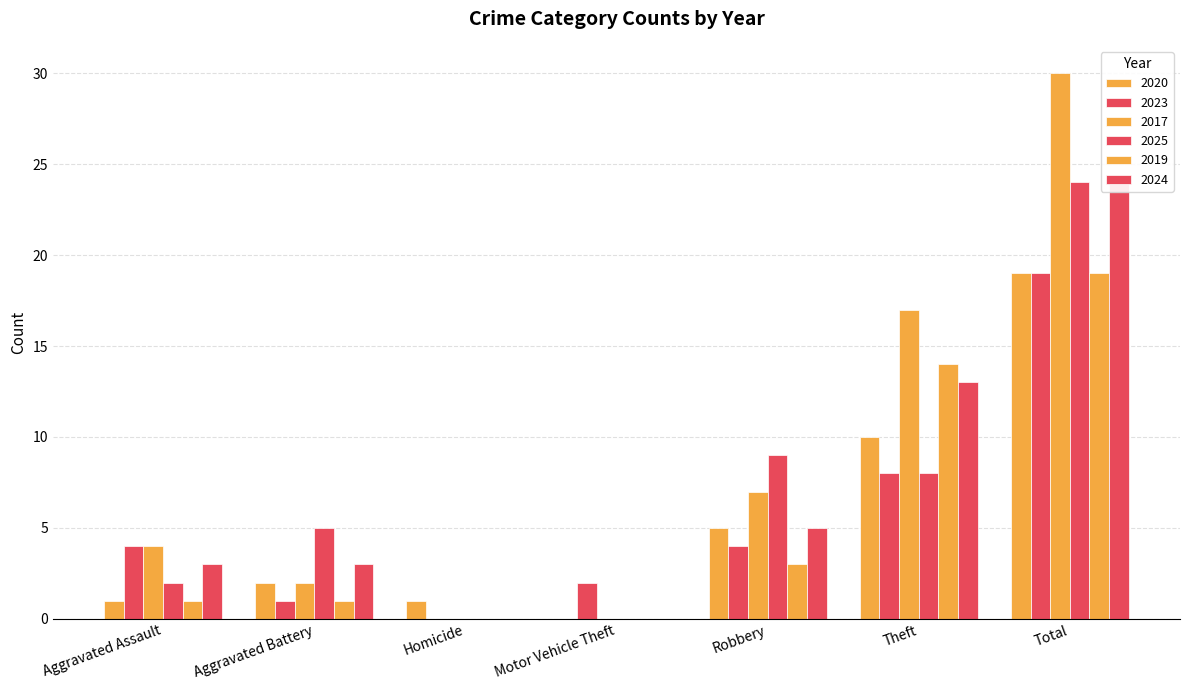

Rank the series by their maximum value, from highest to lowest.

2017, 2025, 2024, 2020, 2023, 2019